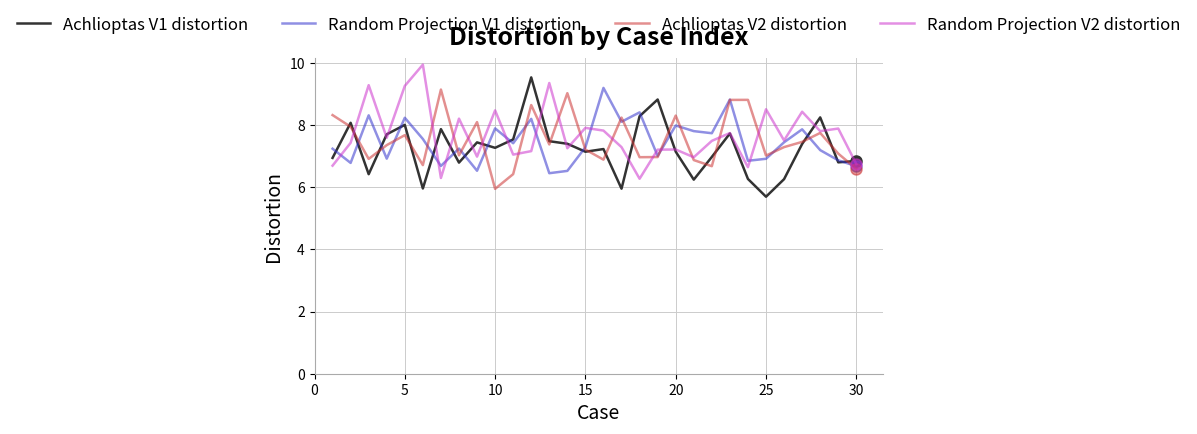

Which series has the largest total across all categories?

Random Projection V2 distortion